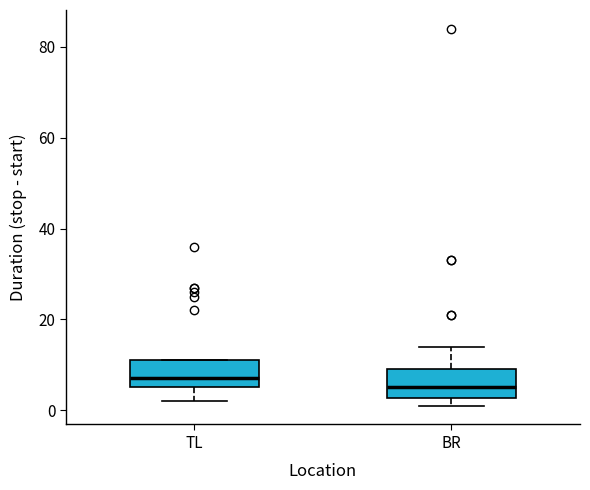

Where does the upper whisker of the box for BR end on the y-axis? The values are not printed on the chart, so give them approximately, as read against the axis.

14